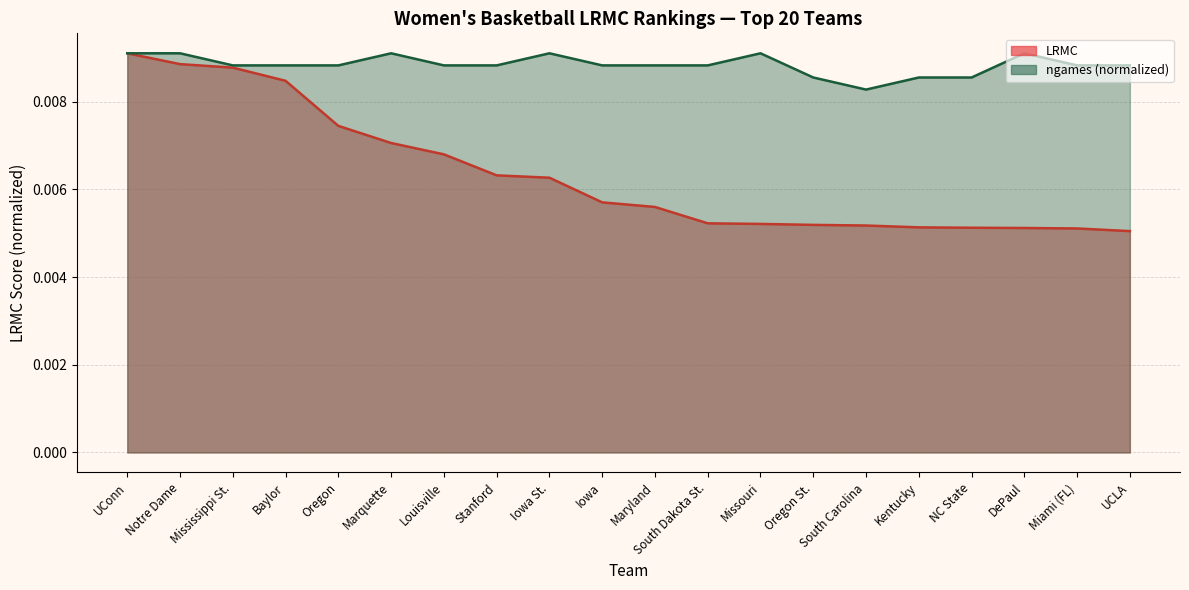

What is the sum of all LRMC values?

0.1